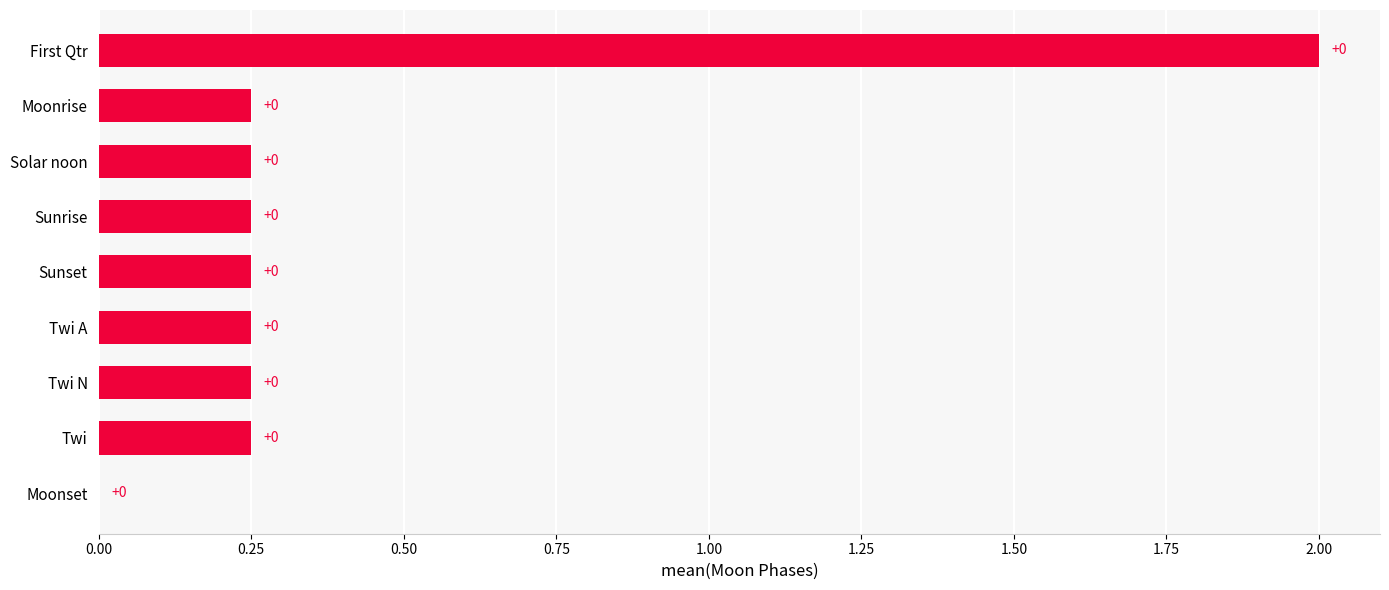

True or false: the data shows 2.0 at First Qtr.

True